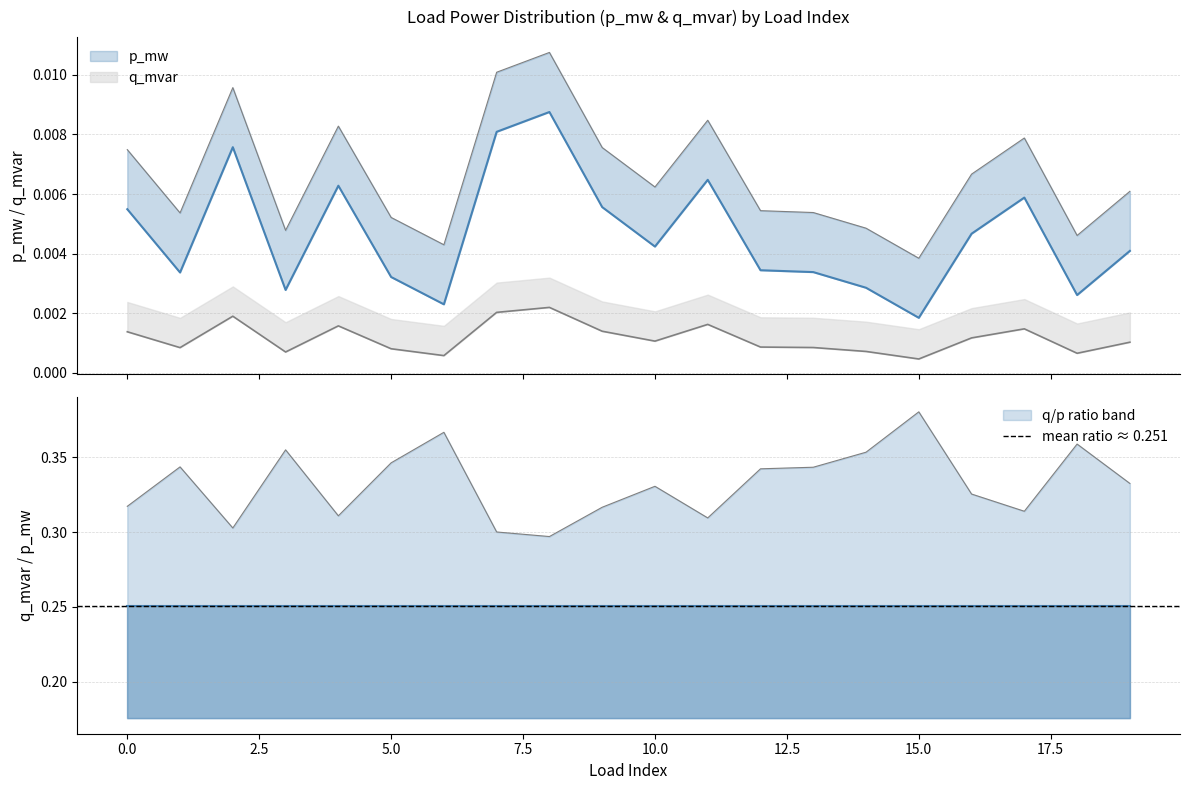

True or false: p_mw has a value of 0.0 at 13.

True